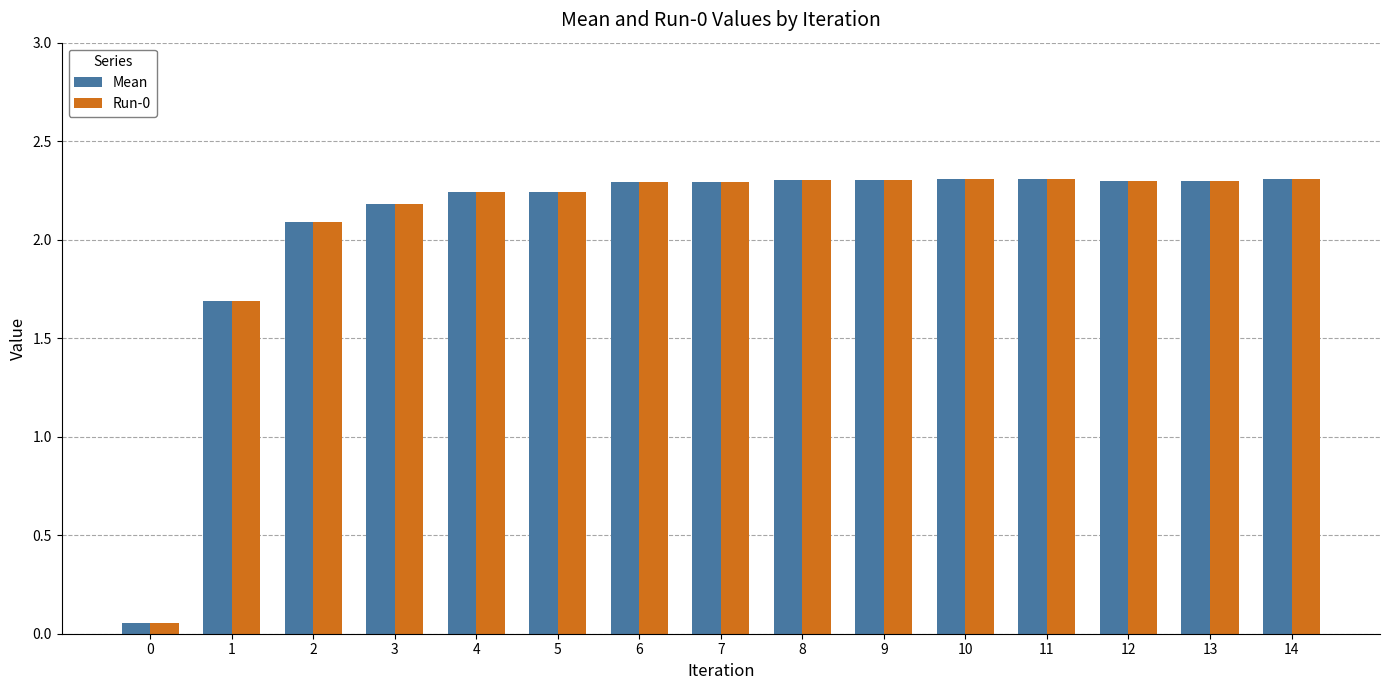

What is the sum of all Mean values?

31.2